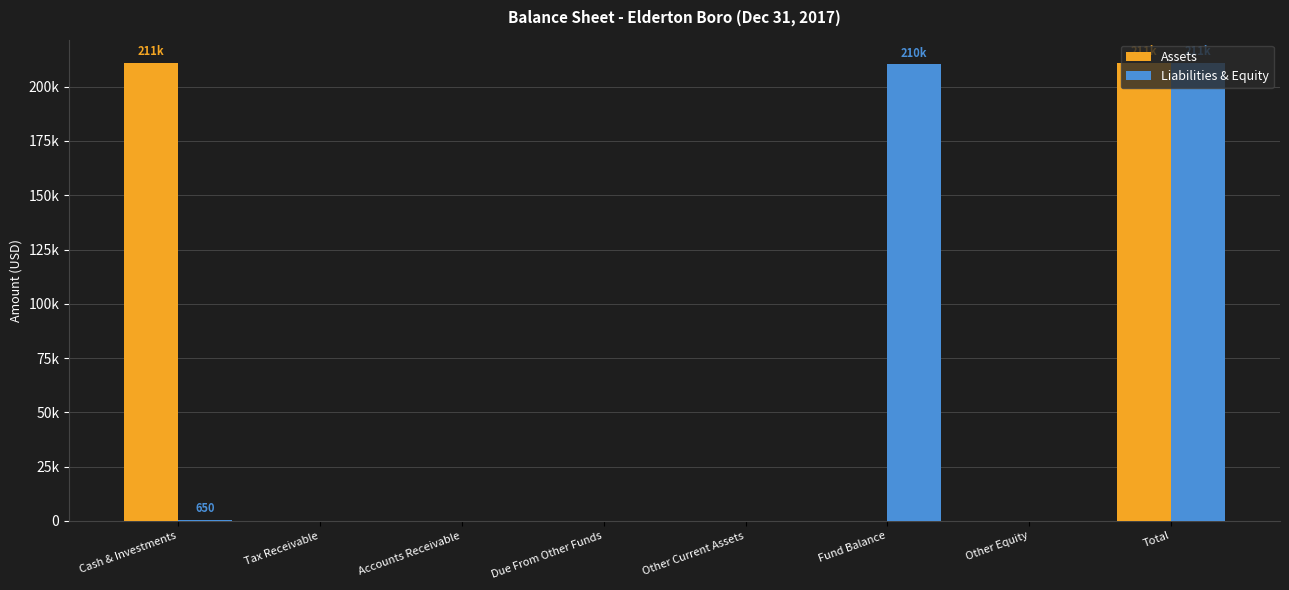

Is it true that Liabilities & Equity equals 211069 at Total?

True